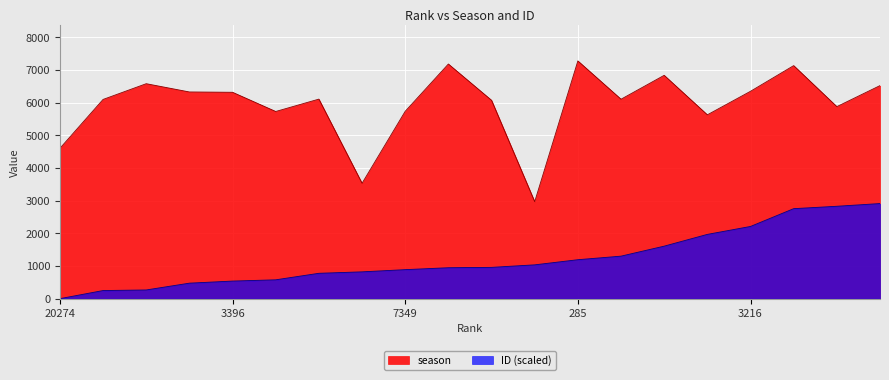

True or false: ID and season intersect in this chart.

False